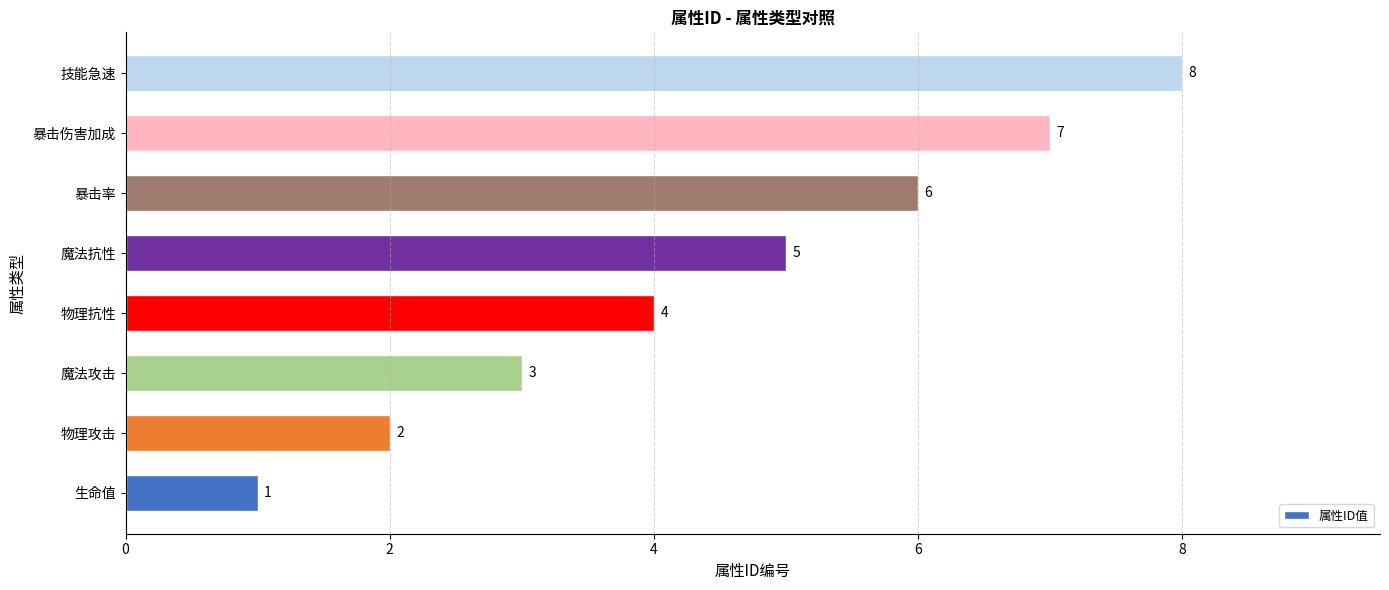

How many categories are shown in the chart?

8